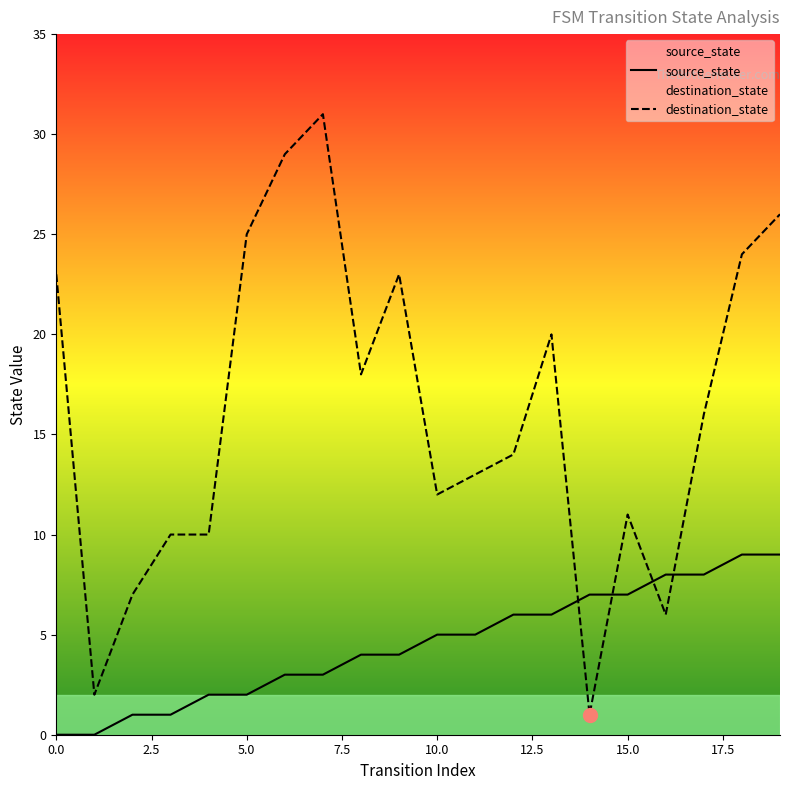

Read the source_state value at 16.

8